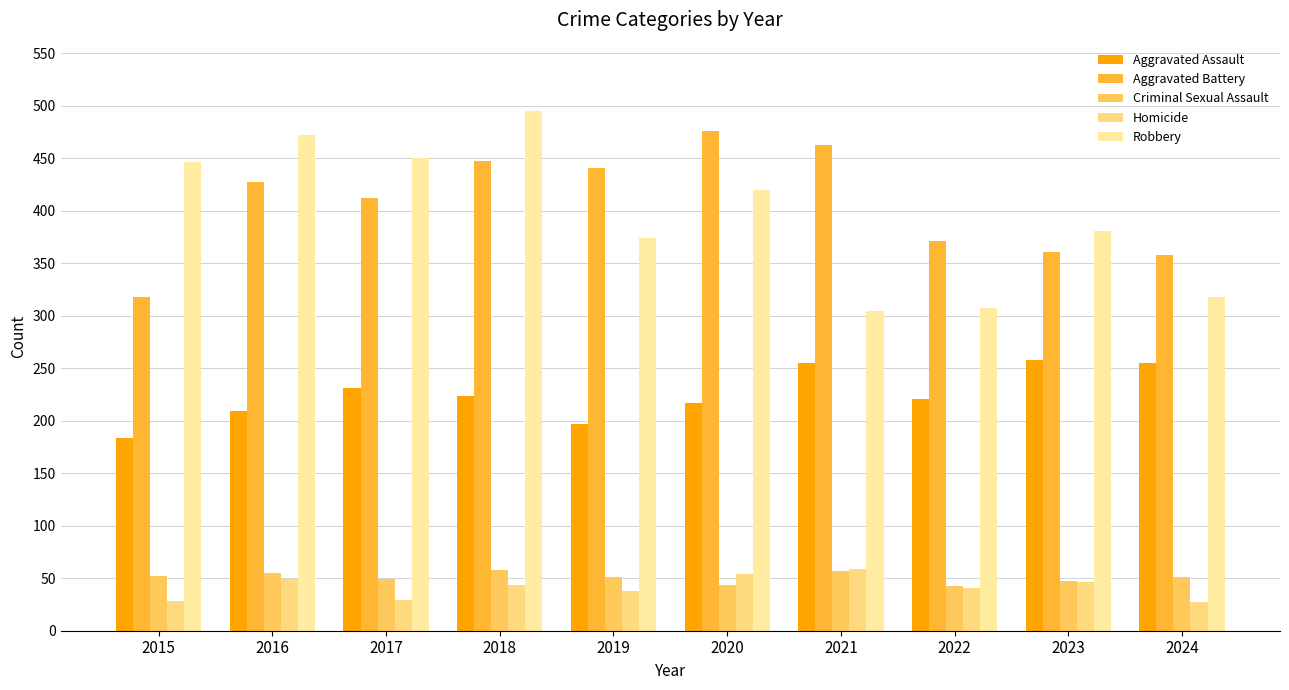

Count the number of data series in this chart.

5